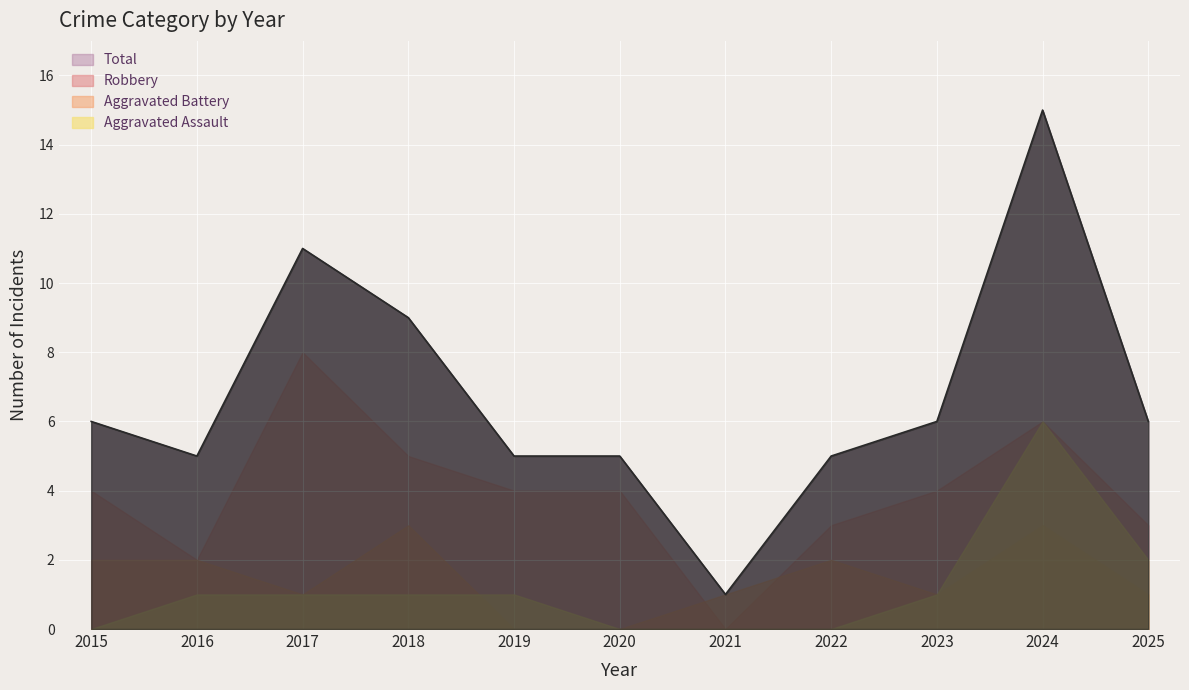

How many lines are shown in the chart?

4